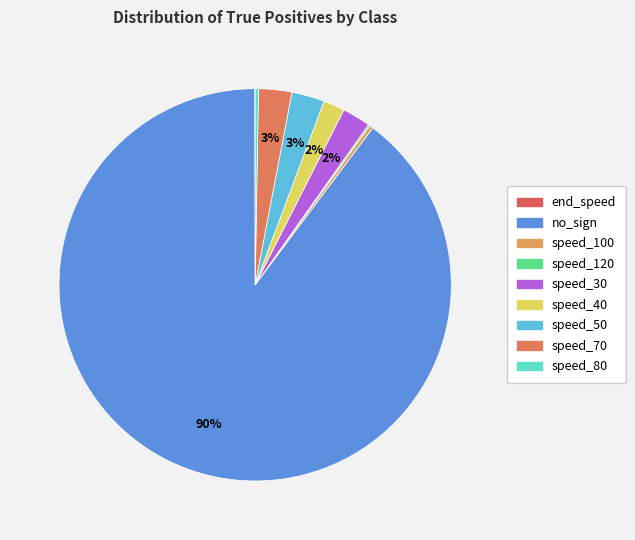

Combined, what portion of the pie is speed_100 and speed_50?

3.0%